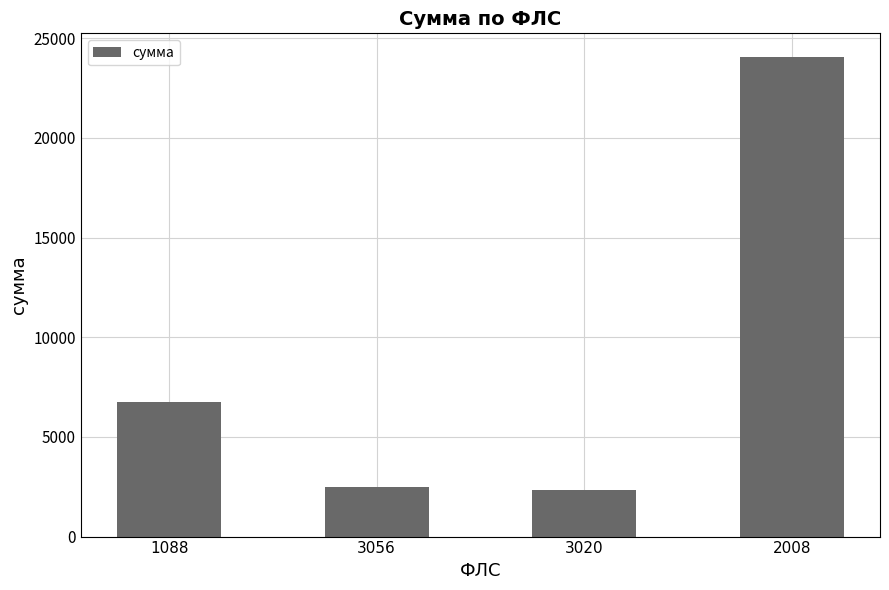

What is the change in value from 1088 to 2008?

+17278.0